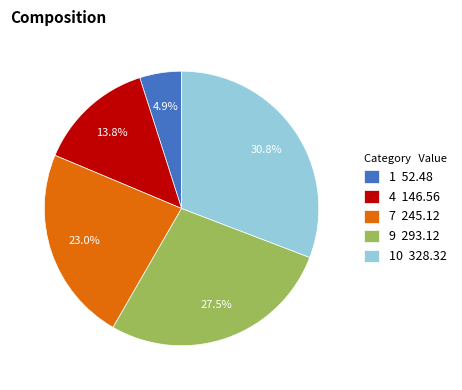

What percentage do 9 293.12 and 1 52.48 together represent?

32.4%